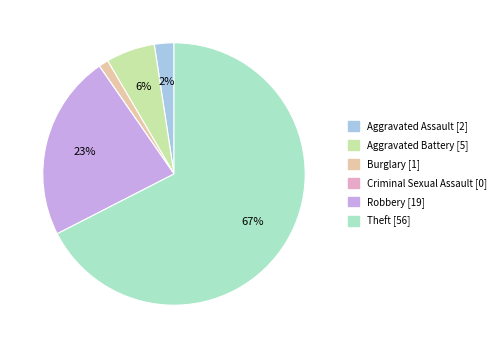

To the nearest percent, what percentage of the pie is Aggravated Battery?

6%